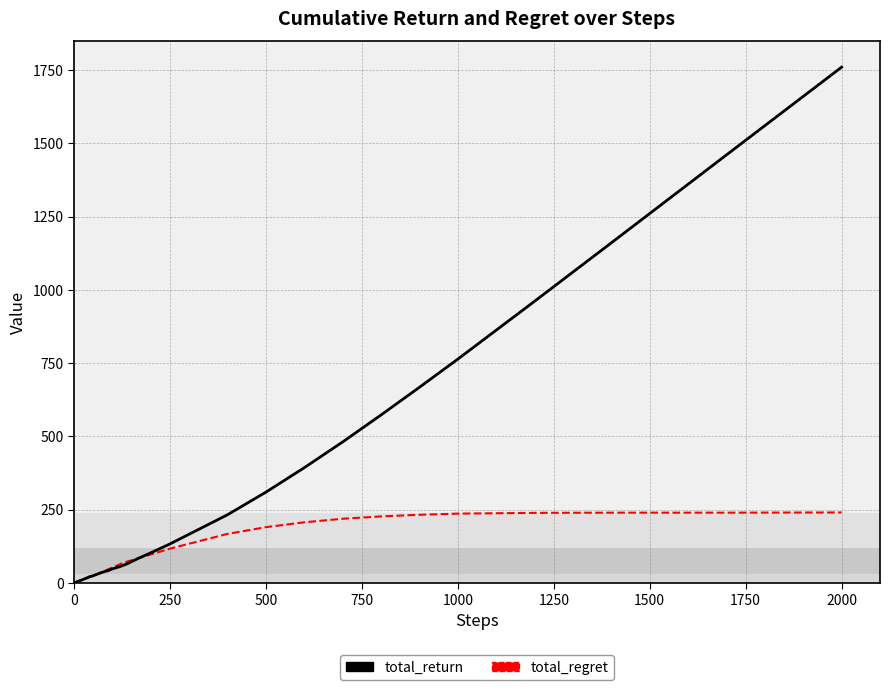

List the series in order of their peak value, lowest first.

total_regret, total_return